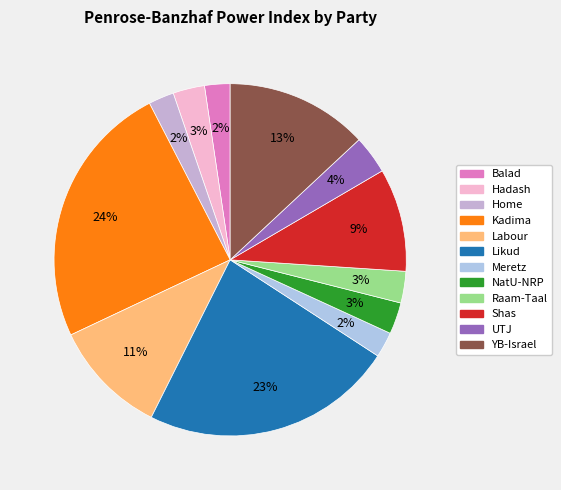

Do NatU-NRP and Likud together represent more than half of the pie?

No